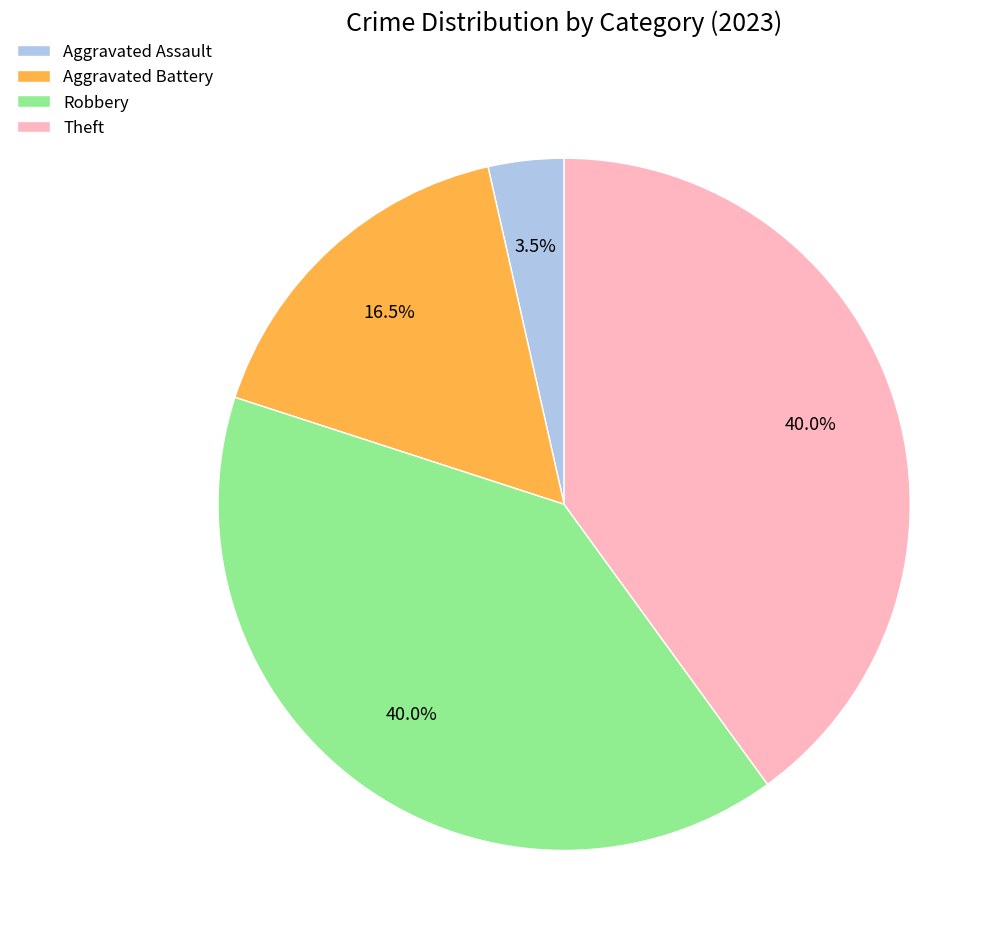

Is it true that Aggravated Battery is 42% of the pie?

False